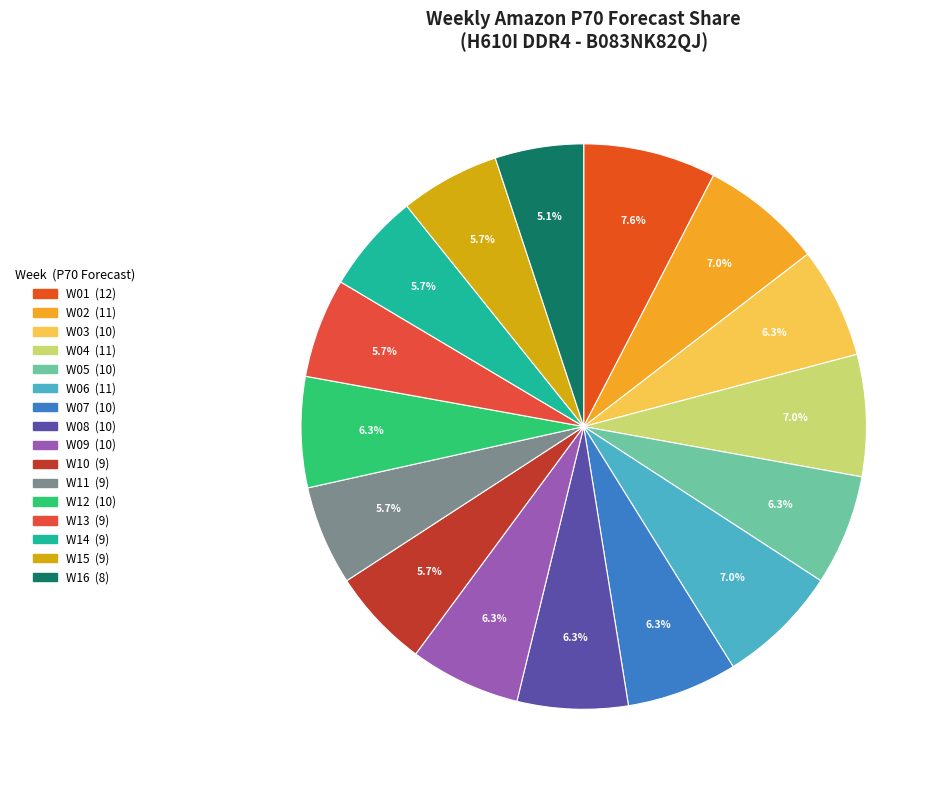

To the nearest percent, what percentage of the pie is W04?

7%